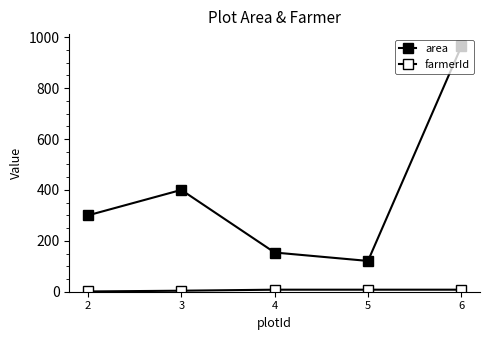

What is the spread (max minus min) of values at 5?

113